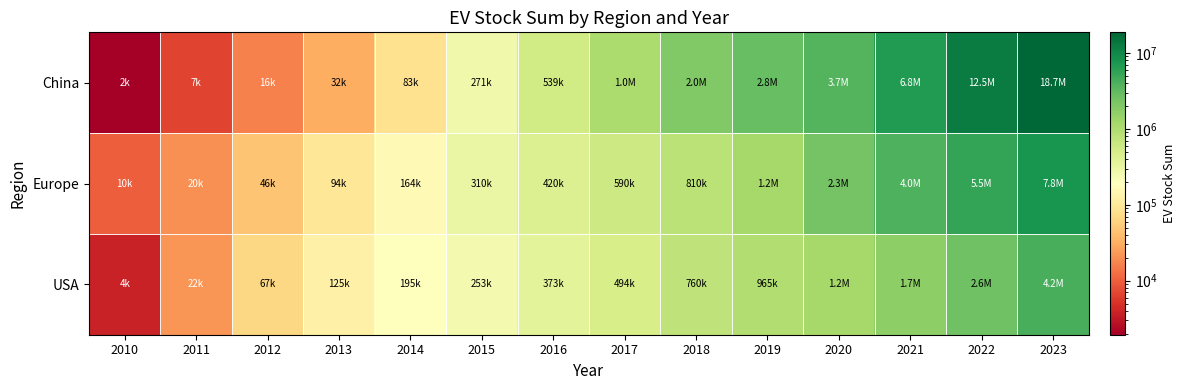

Which series has the largest total across all categories?

China